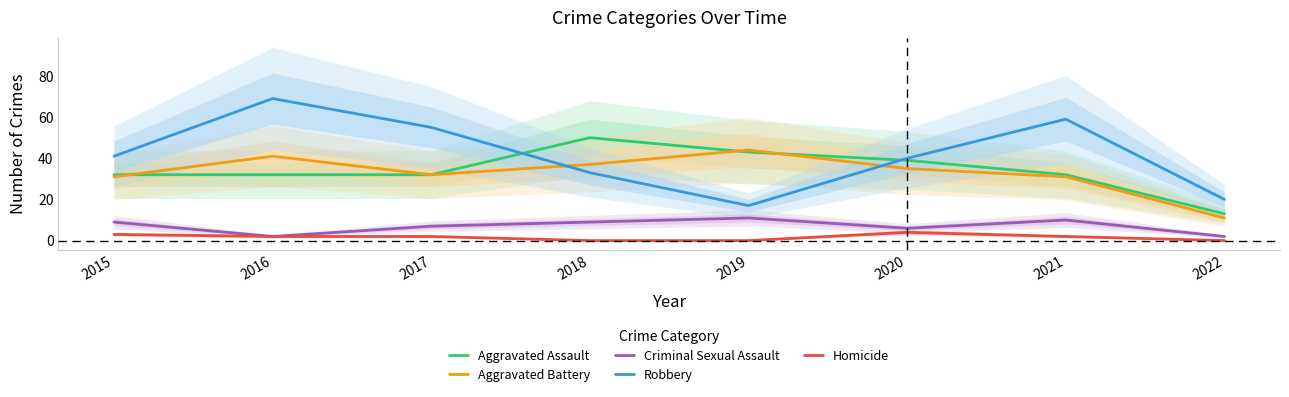

What is the value of the Homicide point at the 3rd from the left?

2